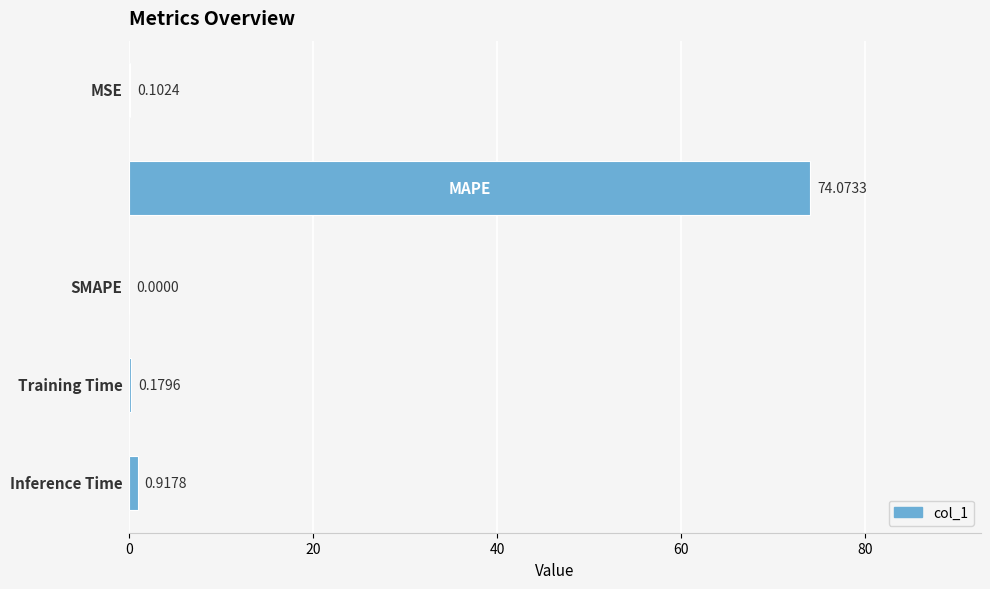

What is the sum of all values?

75.3